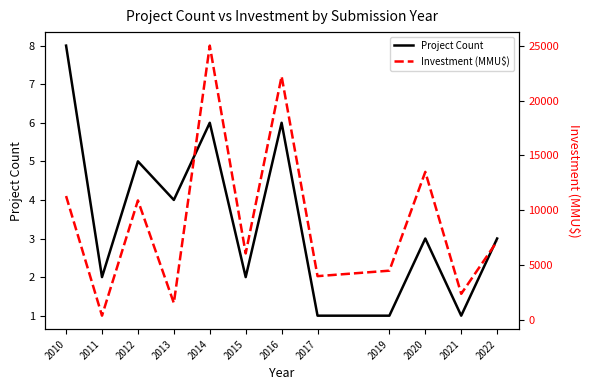

Is the value of Project Count at 2014 greater than the value of Investment (MMU$) at 2011?

No